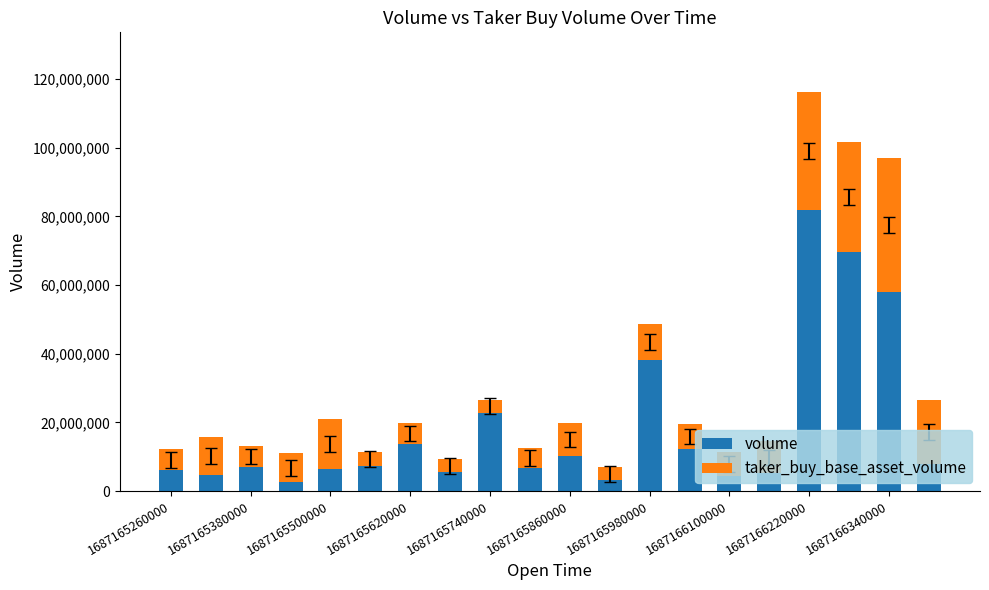

What is the maximum value for volume?

81885685